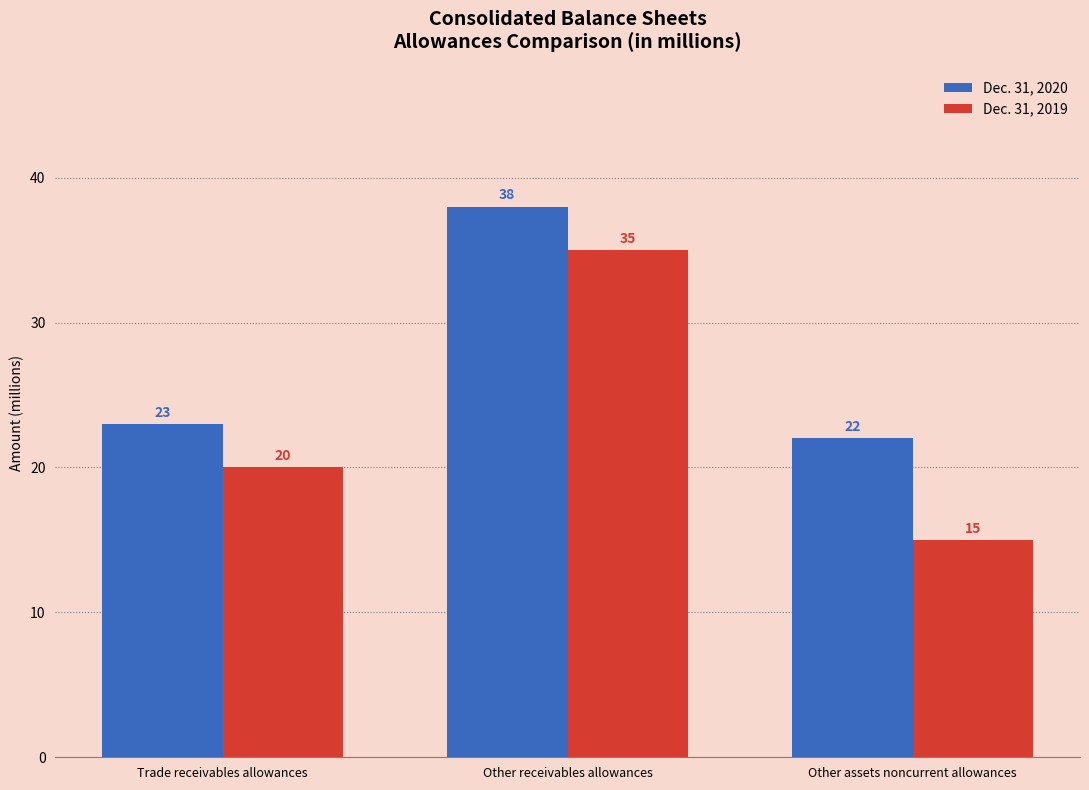

How many bars are there in each group?

2